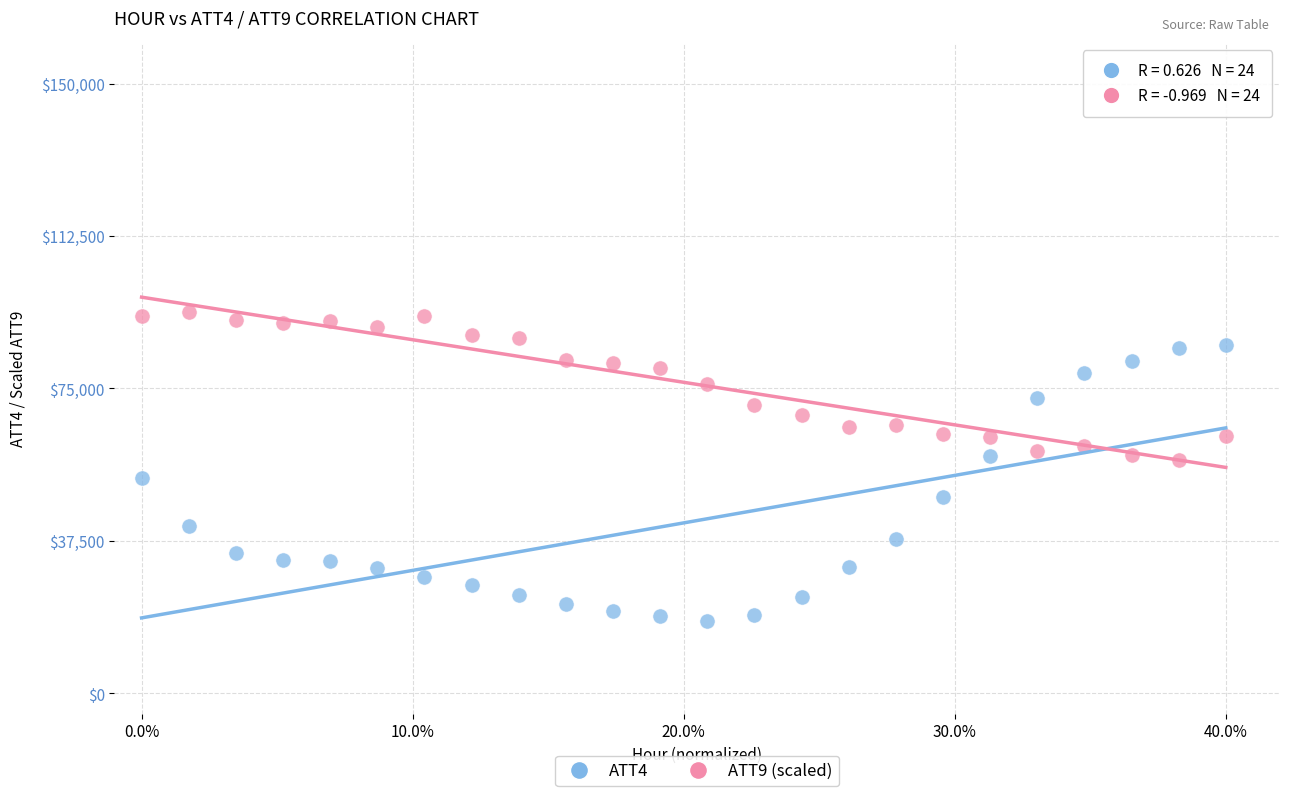

Across all data points, what is the range of Y values (max minus min)?

75898.6